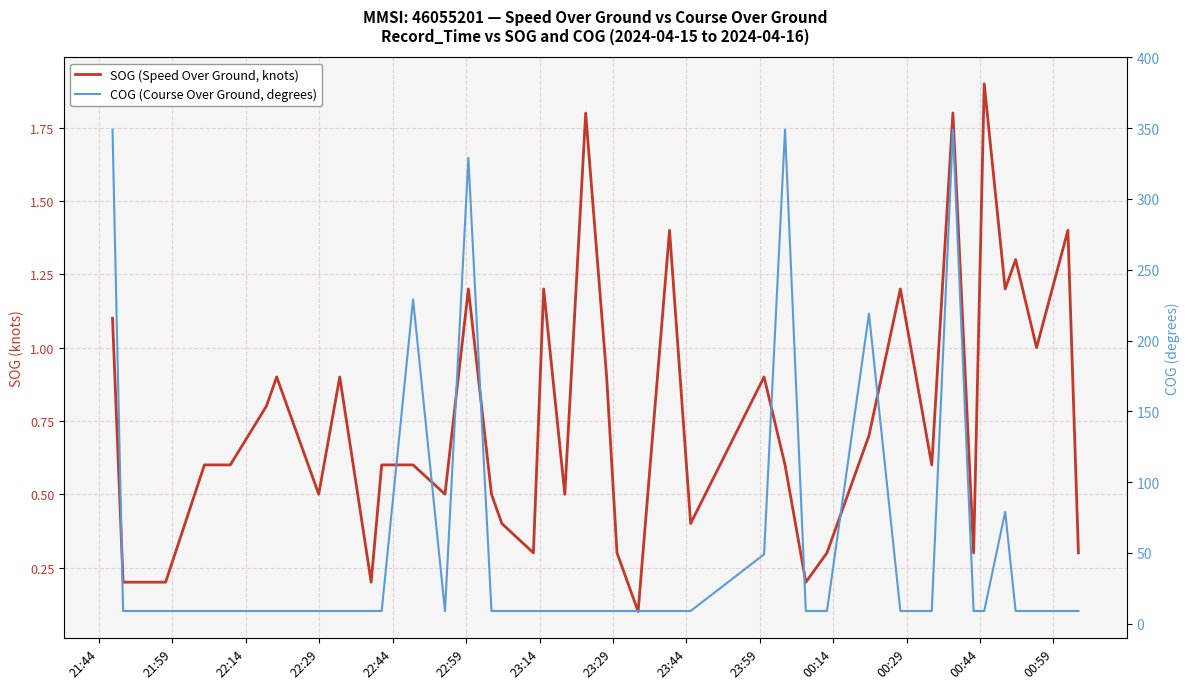

True or false: COG (Course Over Ground, degrees) has a value of 9.0 at 22:14.

True